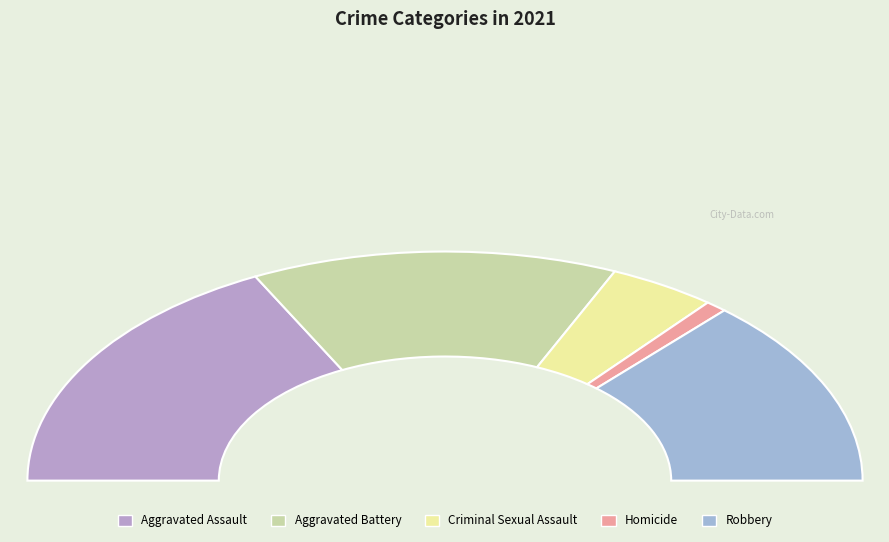

Is there any slice that represents more than half of the pie?

No